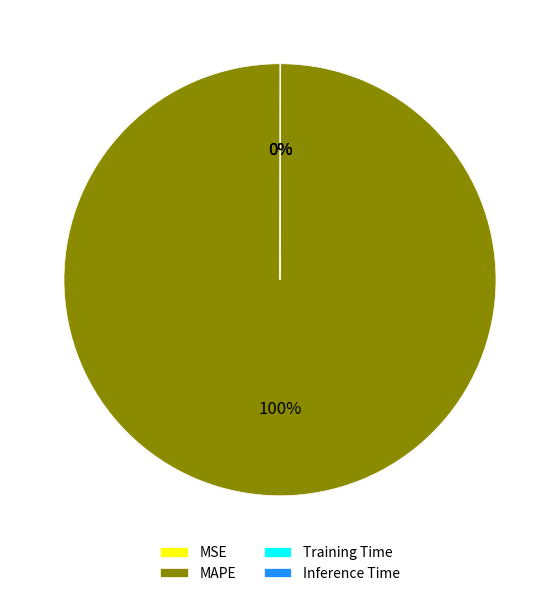

To the nearest percent, what portion does MAPE represent?

100%